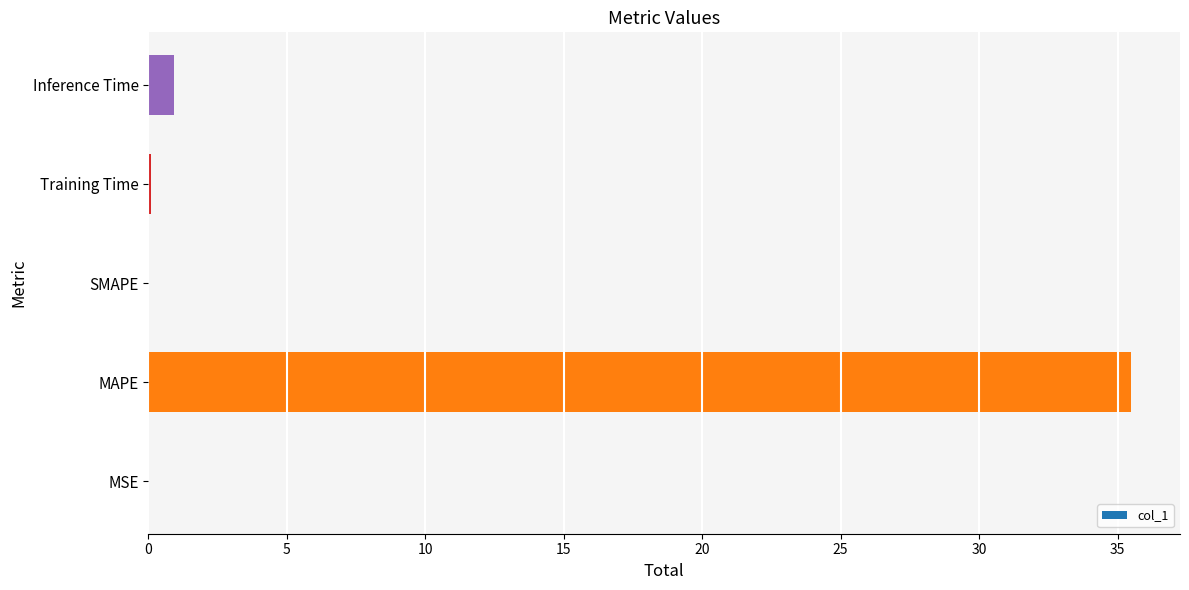

What is the maximum value shown in the chart?

35.5